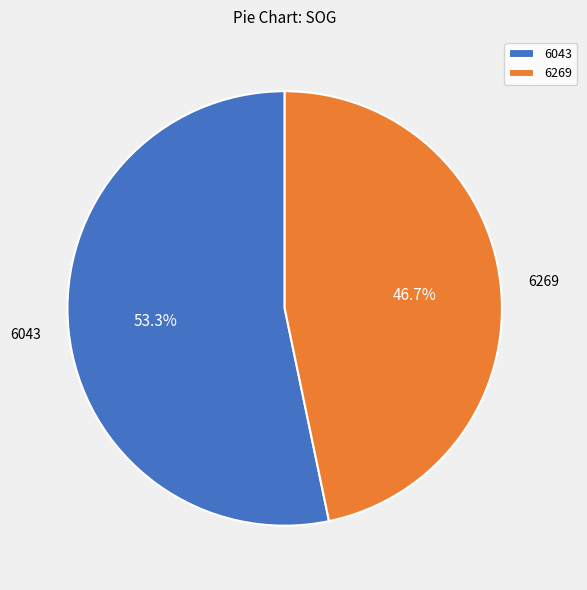

Combined, what portion of the pie is 6043 and 6269?

100.0%